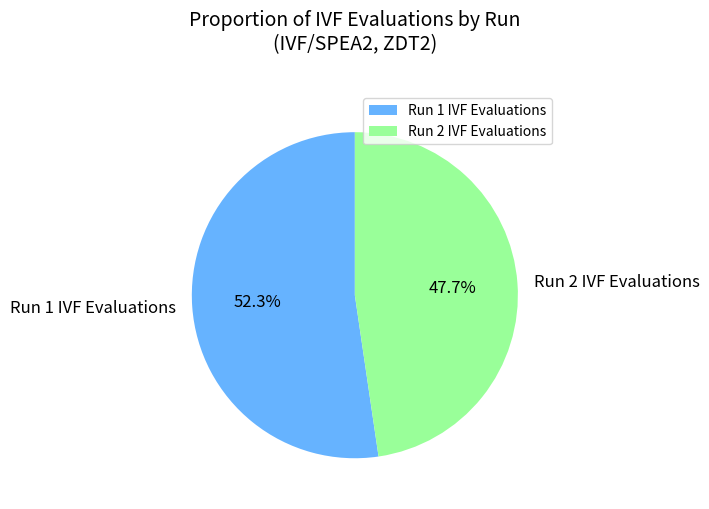

What percentage is NOT represented by Run 2 IVF Evaluations?

52.3%